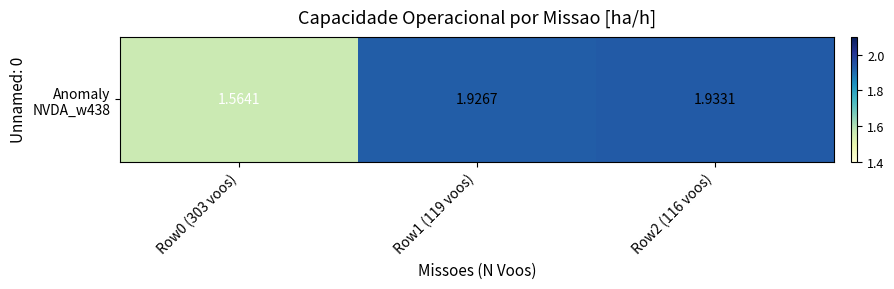

True or false: the data shows 1.9 at Row1 (119 voos).

True